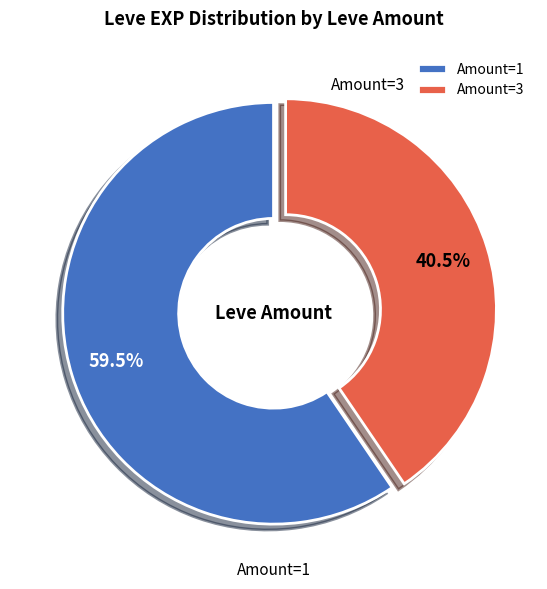

How many segments does this pie chart have?

2